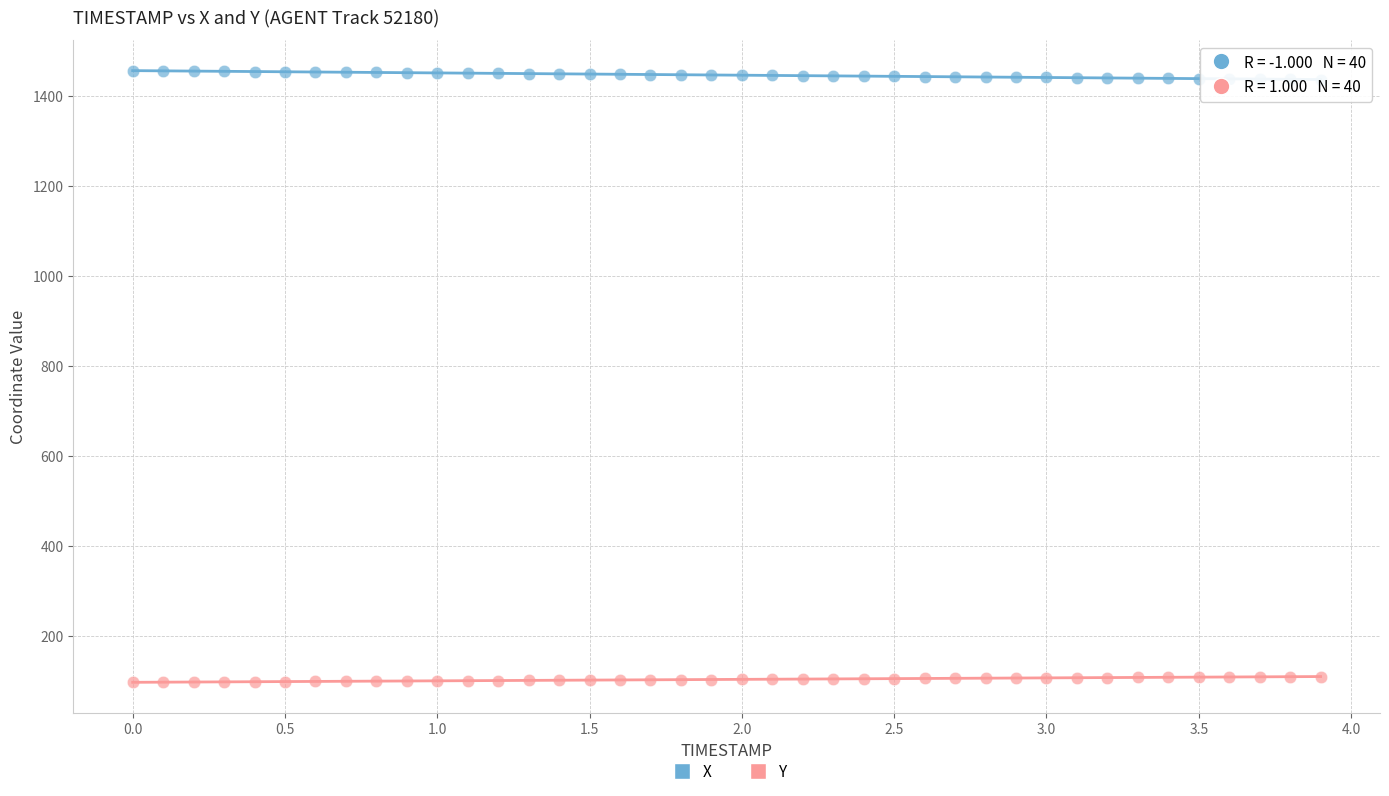

Across all data points, what is the range of Y values (max minus min)?

1359.3